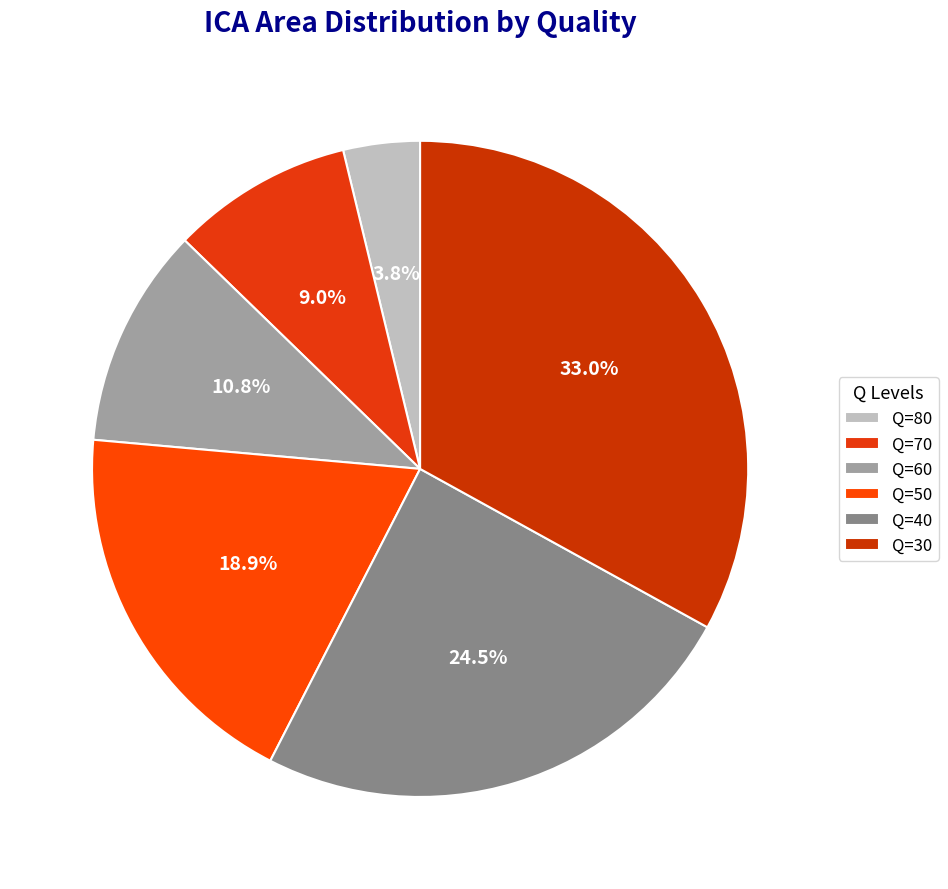

The Q=30 slice represents 33% of the pie. True or false?

True